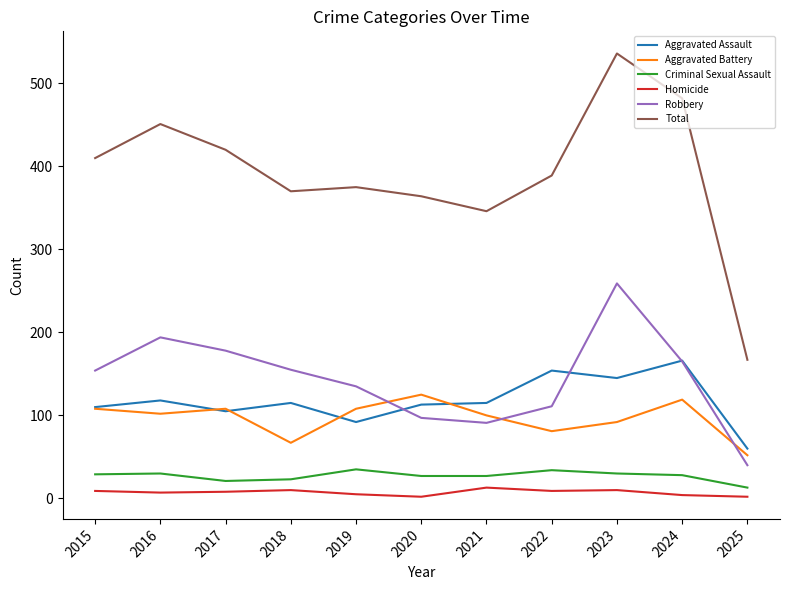

True or false: Aggravated Assault and Homicide intersect in this chart.

False